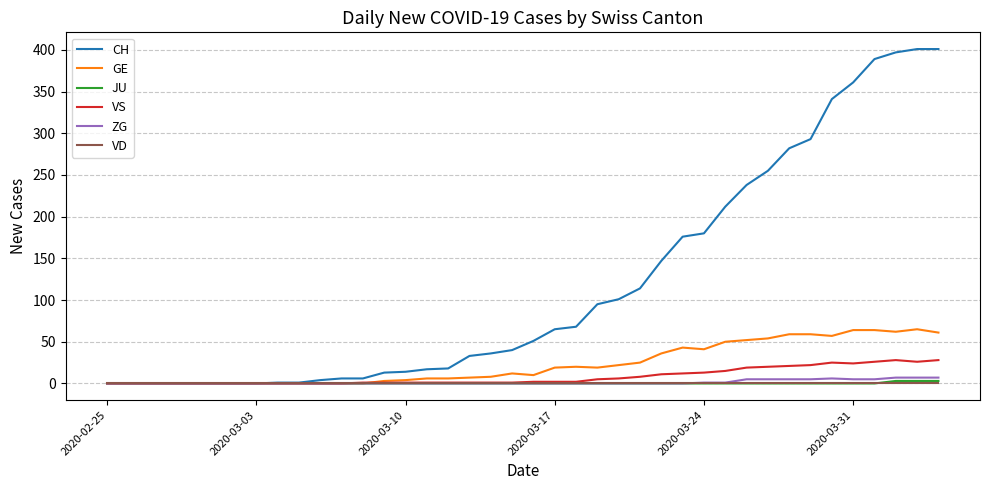

How many values in the ZG series exceed 0?

12